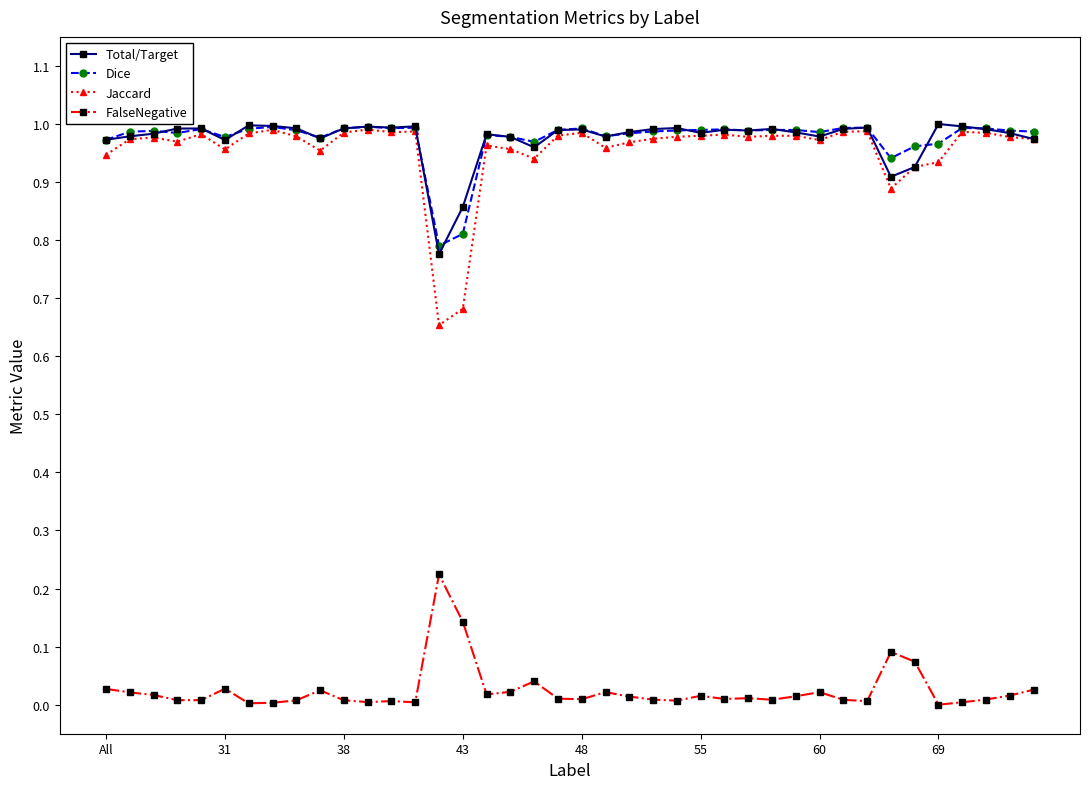

Which series has the largest range (max minus min)?

Jaccard